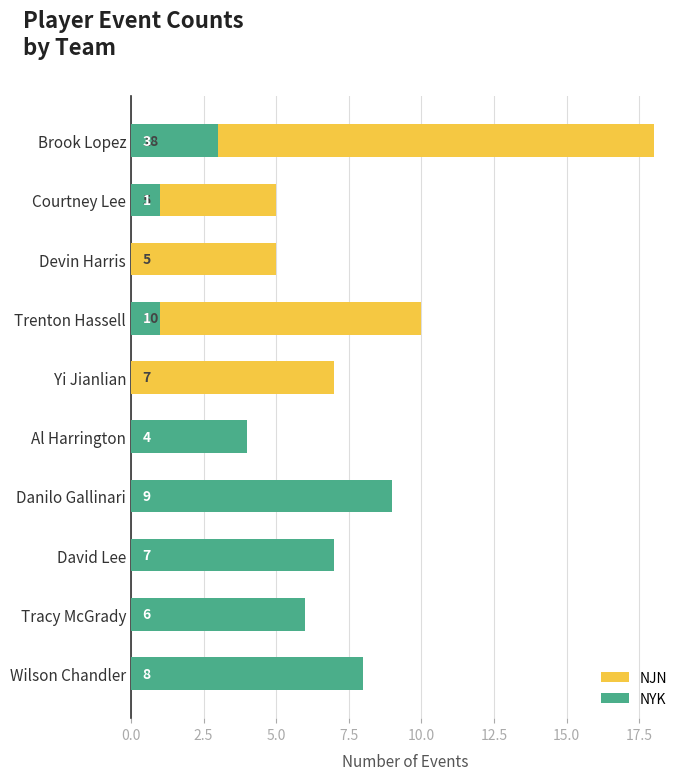

Reading left to right, extract all data points from this chart.

NJN: 18	5	5	10	7	0	0	0	0	0
NYK: 3	1	0	1	0	4	9	7	6	8